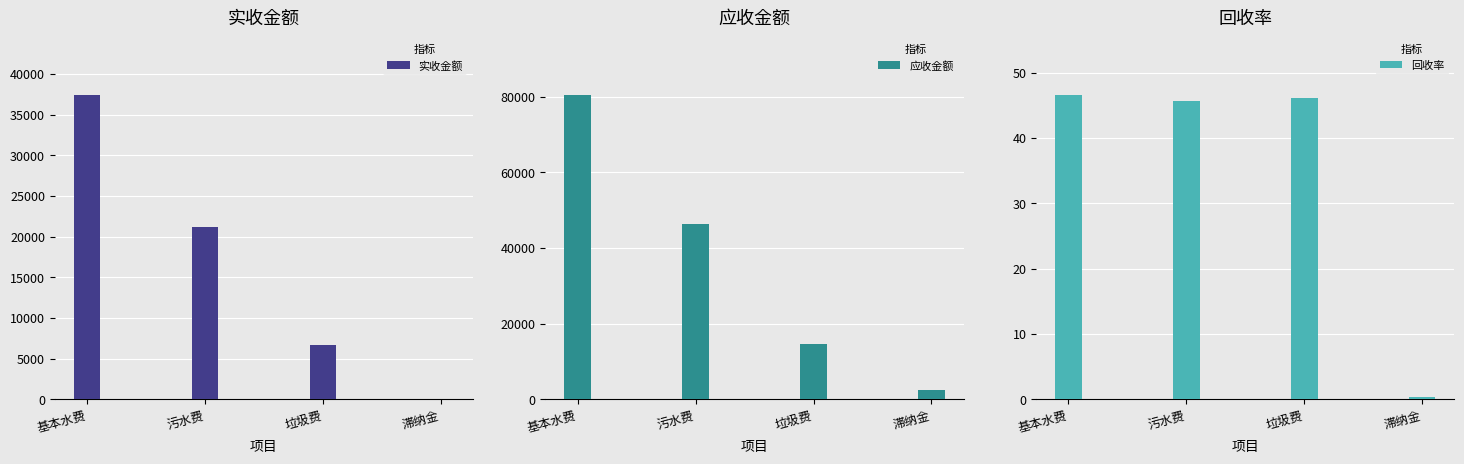

What is the sum of all 回收率 values?

138.6